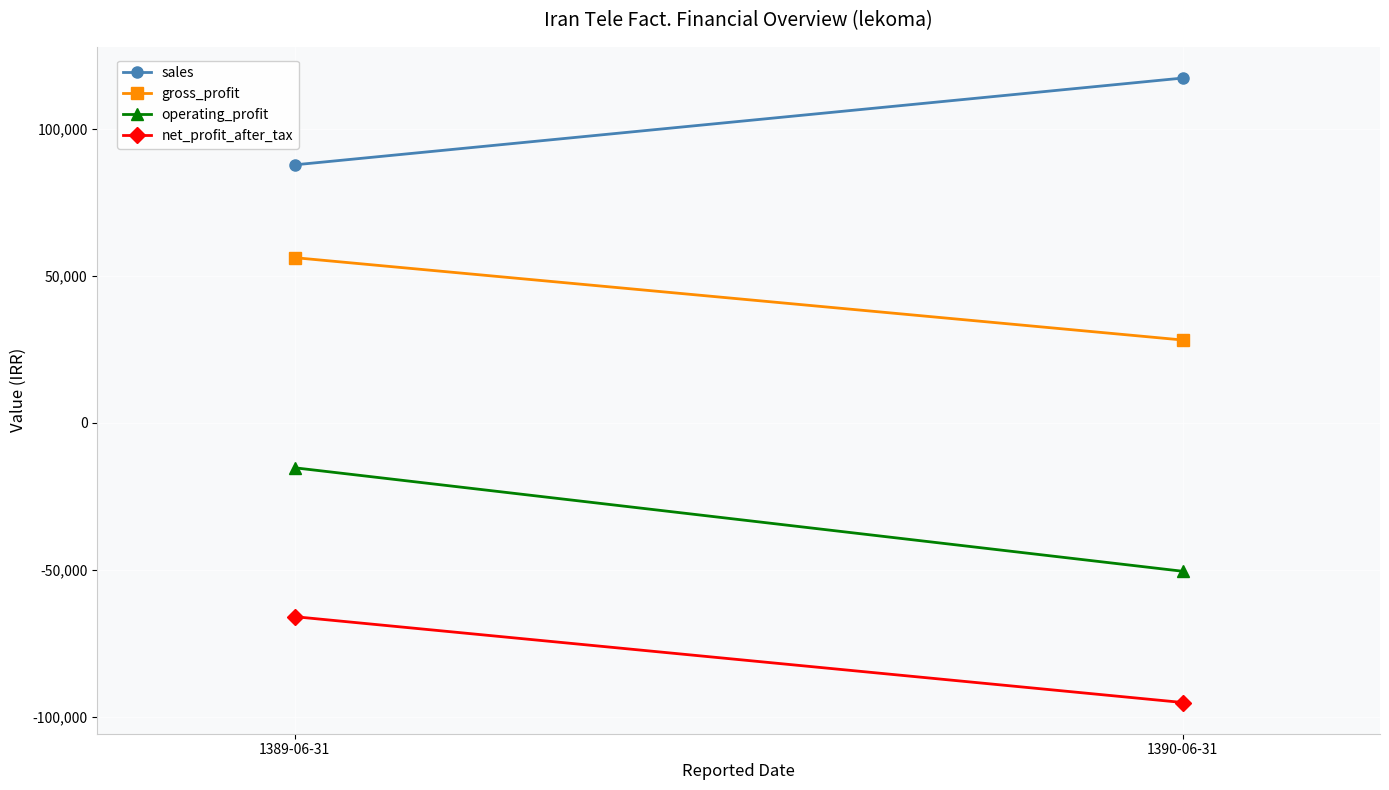

What is the value of the sales point at the 2nd from the left?

117184